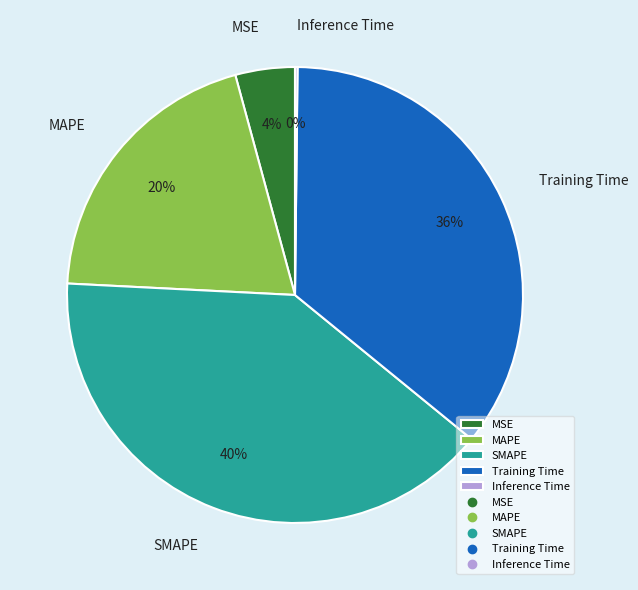

To the nearest percent, what is the difference between the MAPE and MSE slice percentages?

16%